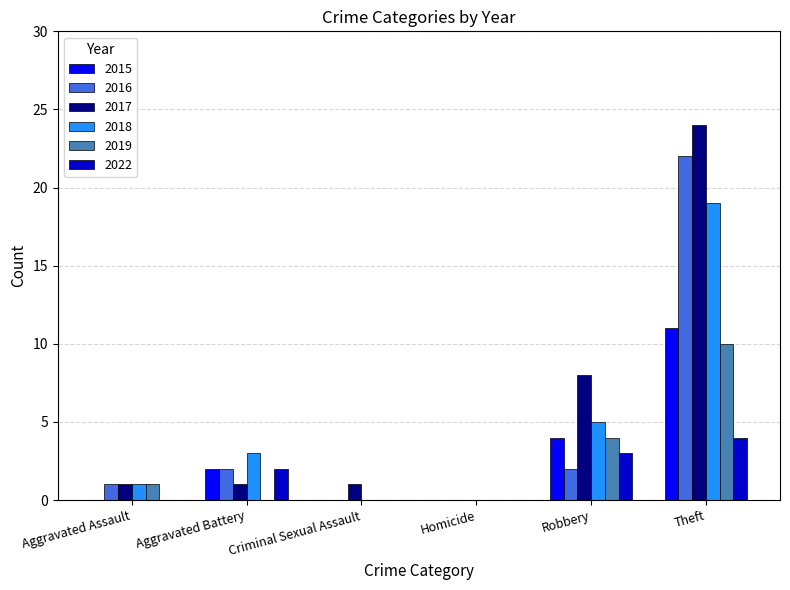

What is the sum of the 2019 values at Robbery and Aggravated Assault?

5